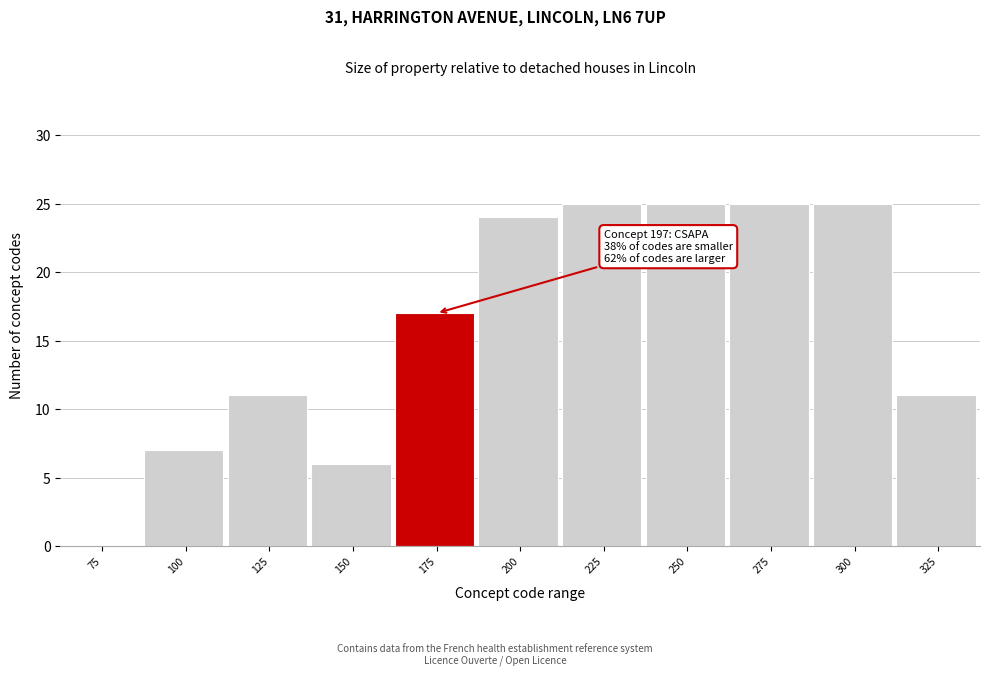

Reading left to right, what are all the values shown in this chart?

75=0	100=7	125=11	150=6	175=17	200=24	225=25	250=25	275=25	300=25	325=11